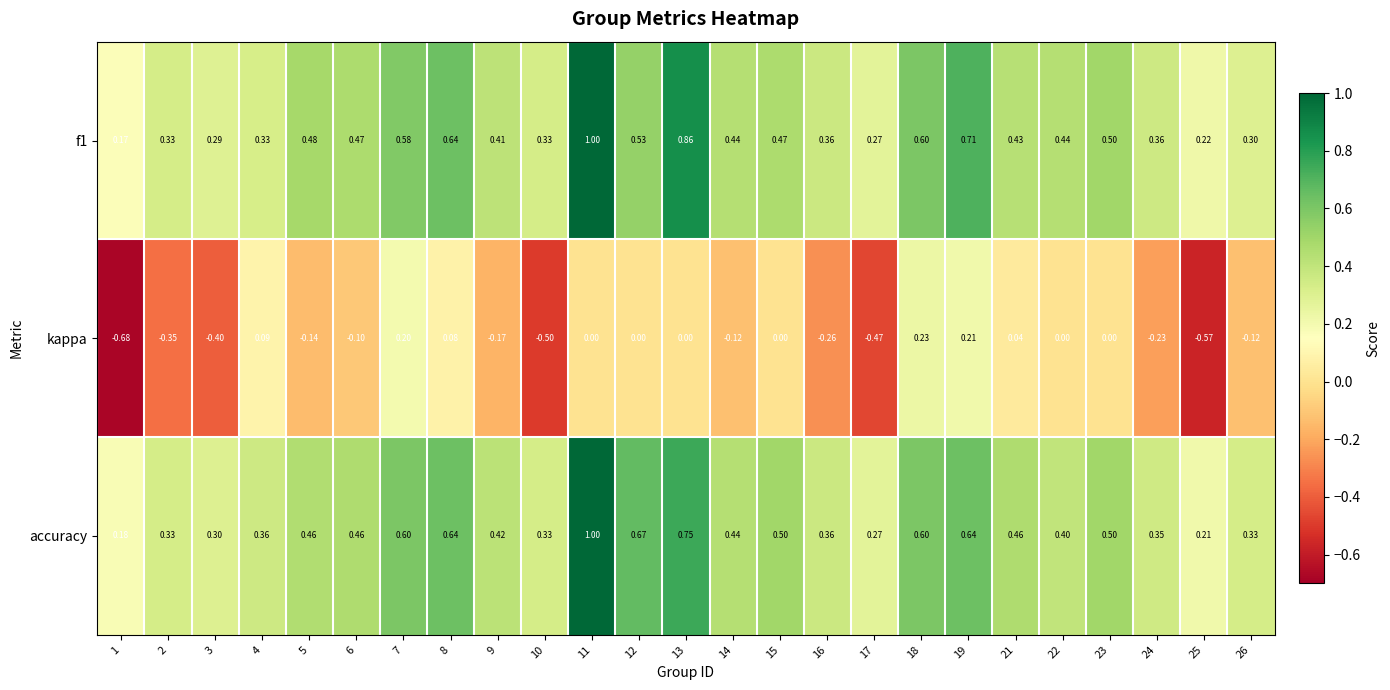

Which series has the widest spread of values?

kappa